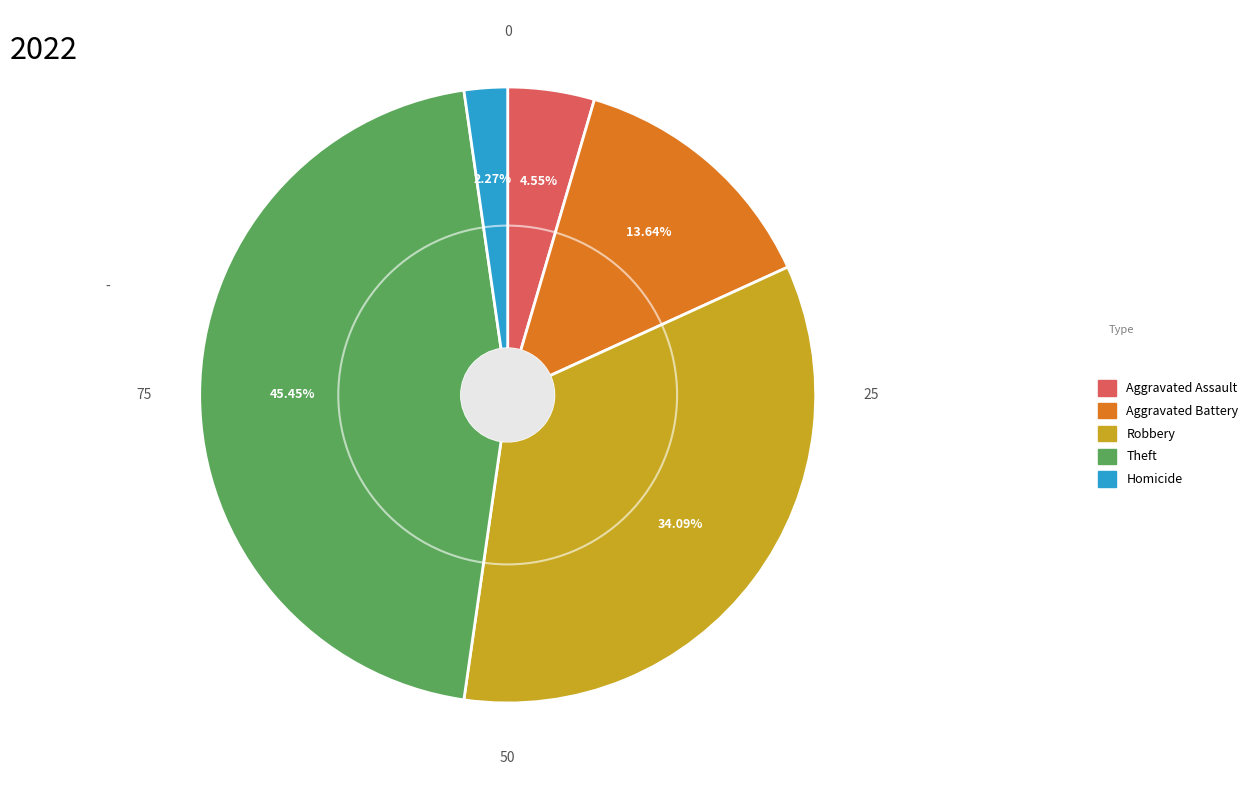

Count the number of slices in the pie.

5